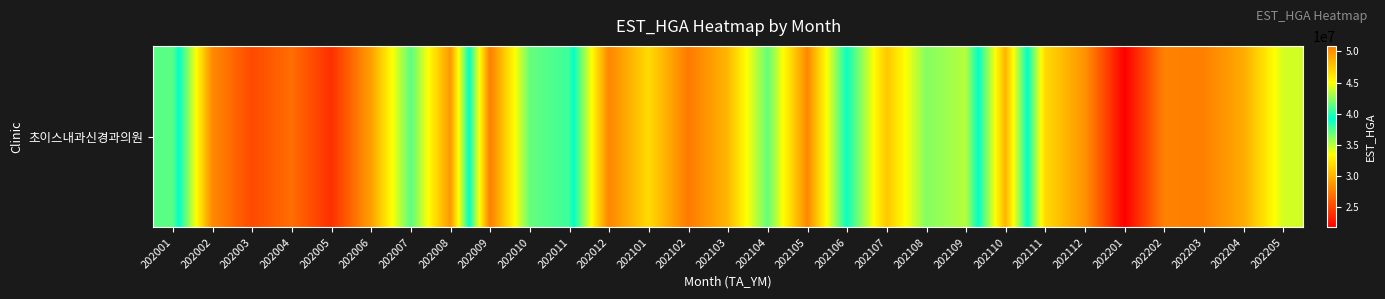

How many values exceed 30171831?

14